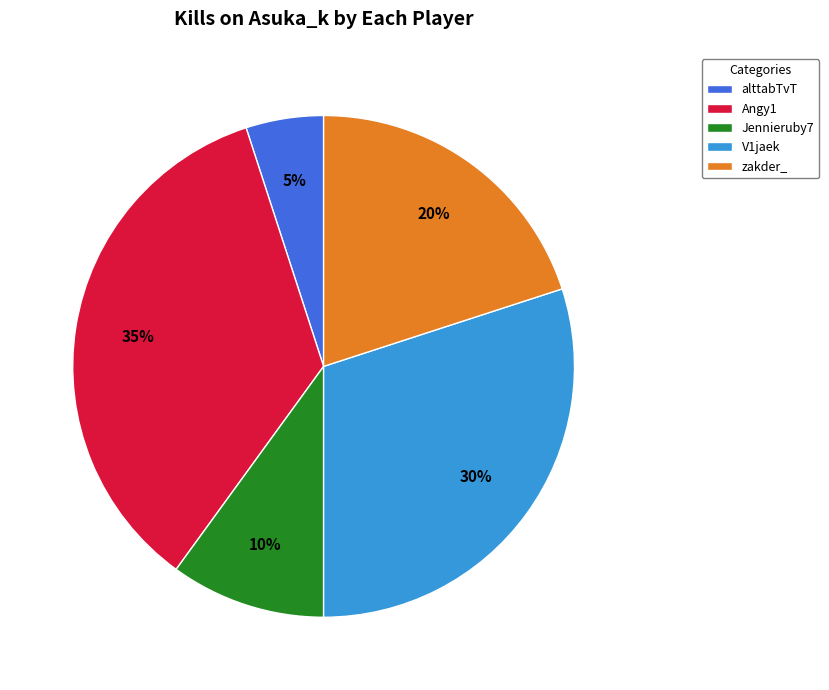

To the nearest percent, what is the difference between the largest and smallest slice percentages?

30%